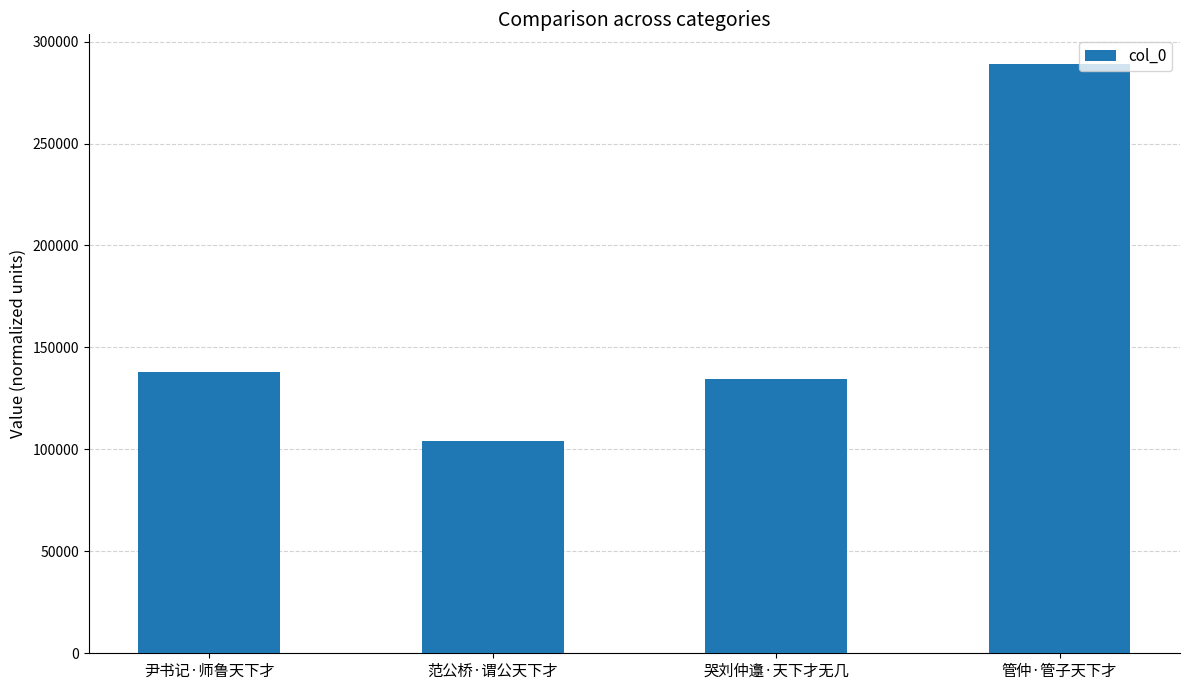

Does the chart contain stacked bars?

No